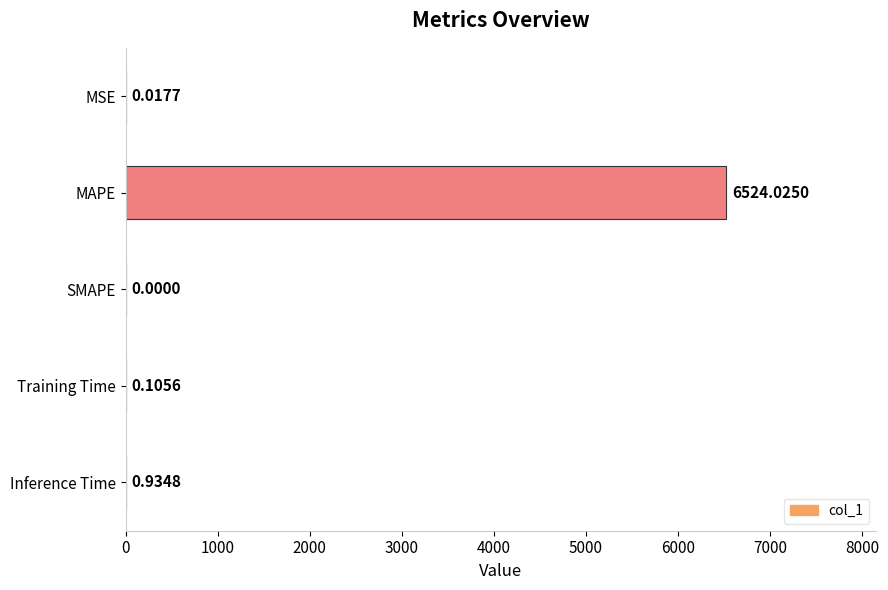

What is the sum of all values?

6525.1